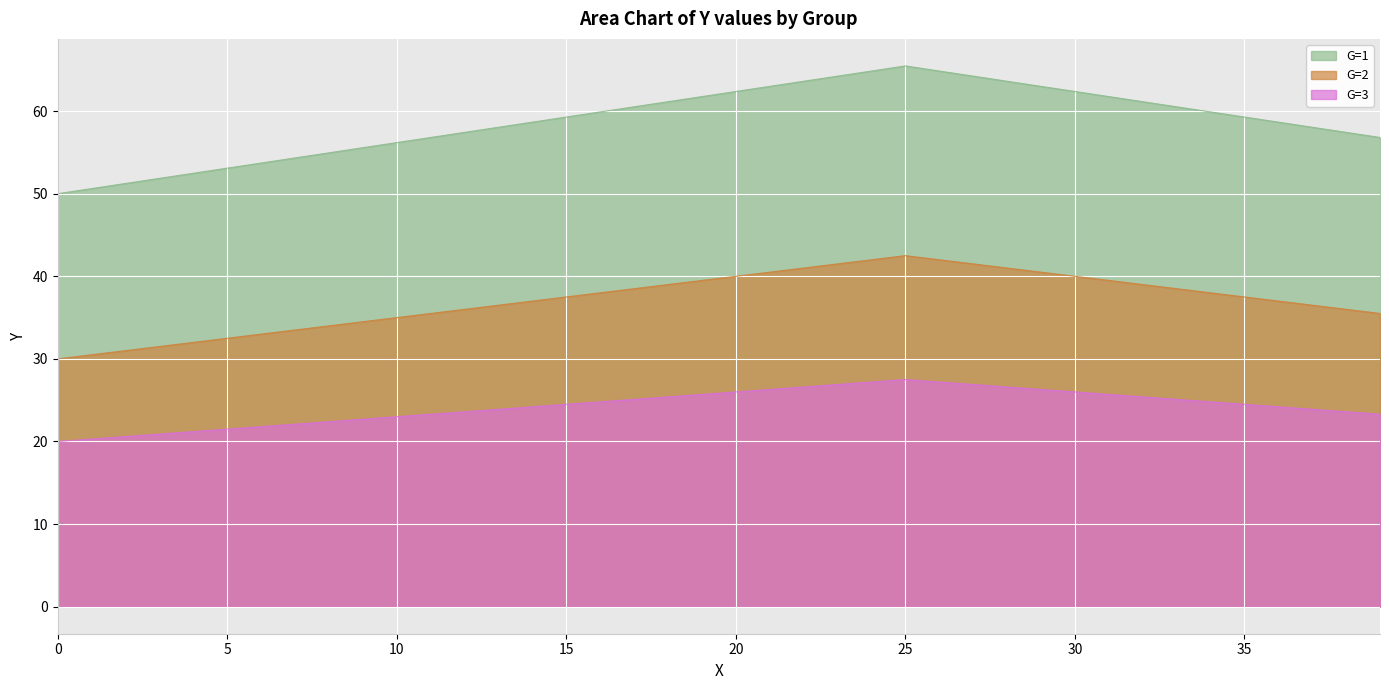

What is the value of the G=2 point at the 22nd from the left?

40.5